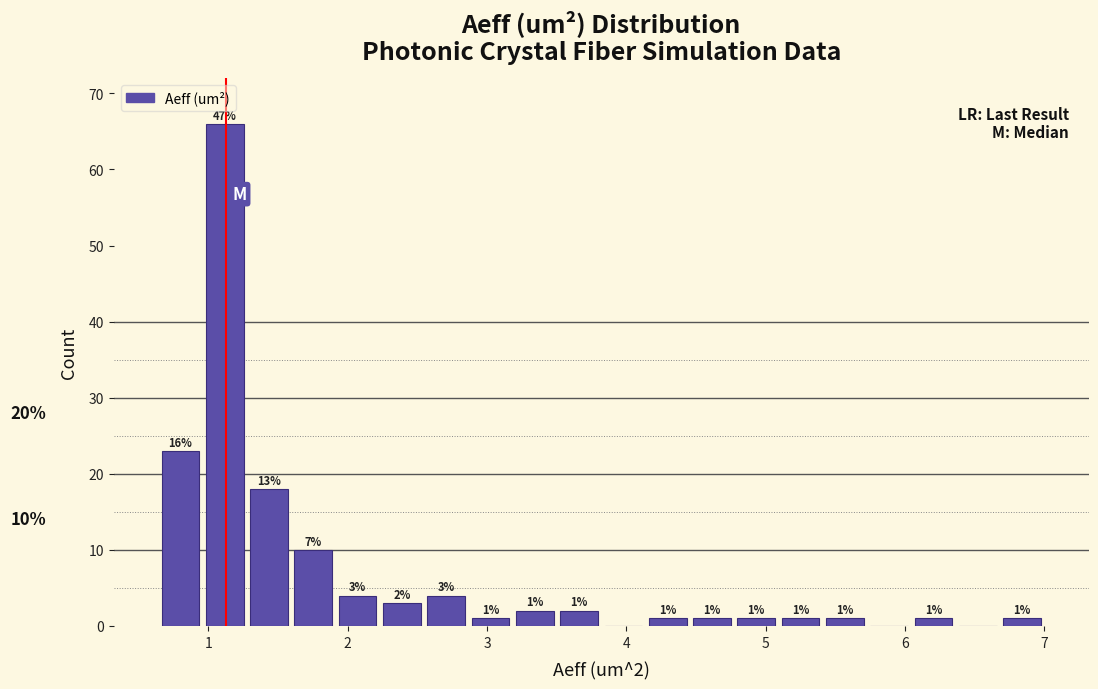

Around what value on the x-axis is the tallest bar? Give the approximate position of its centre, as read against the axis.

1.1